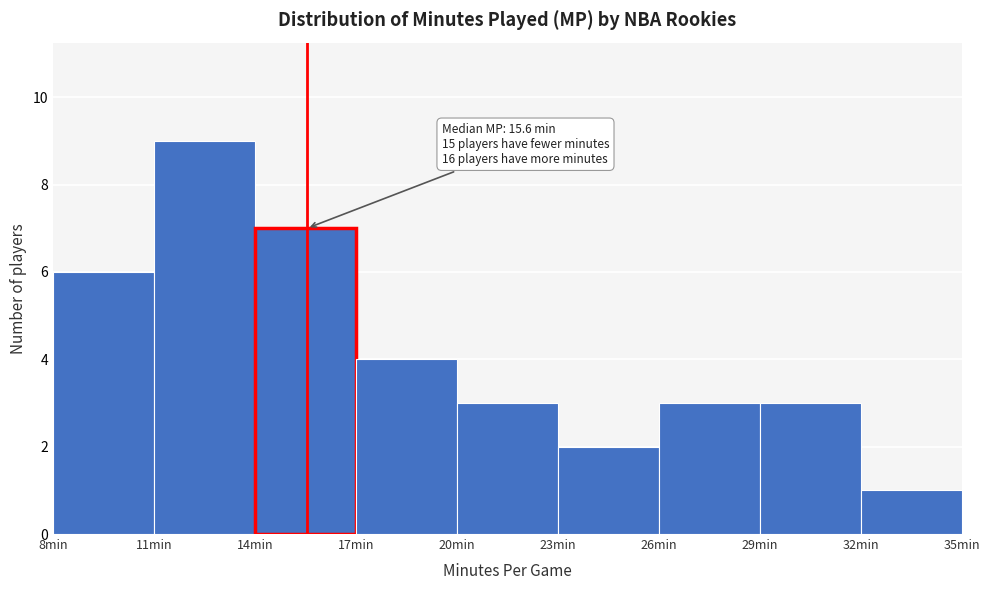

Which range on the x-axis has the tallest bar?

11 to 14